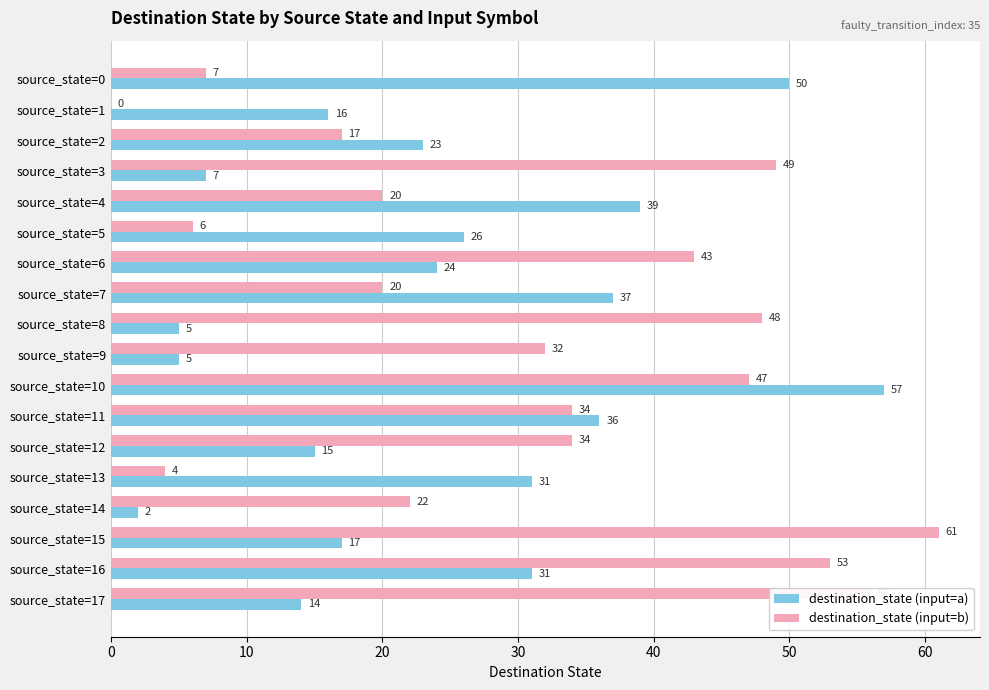

What is the sum of the destination_state (input=a) values at source_state=9 and source_state=14?

7